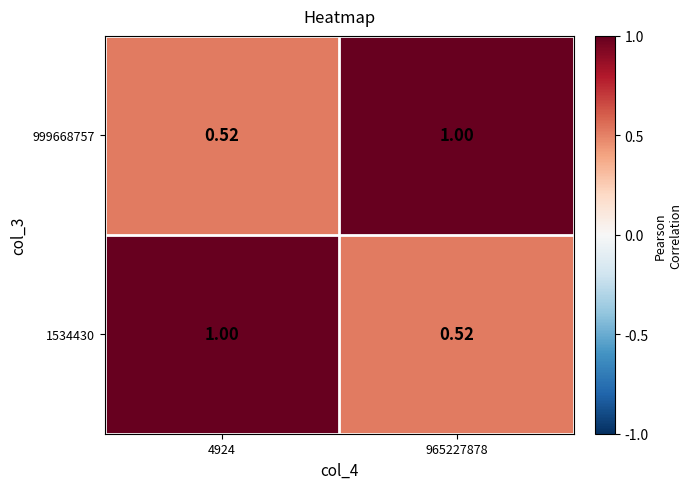

Is the value of 999668757 at 4924 greater than the value of 1534430 at 4924?

No